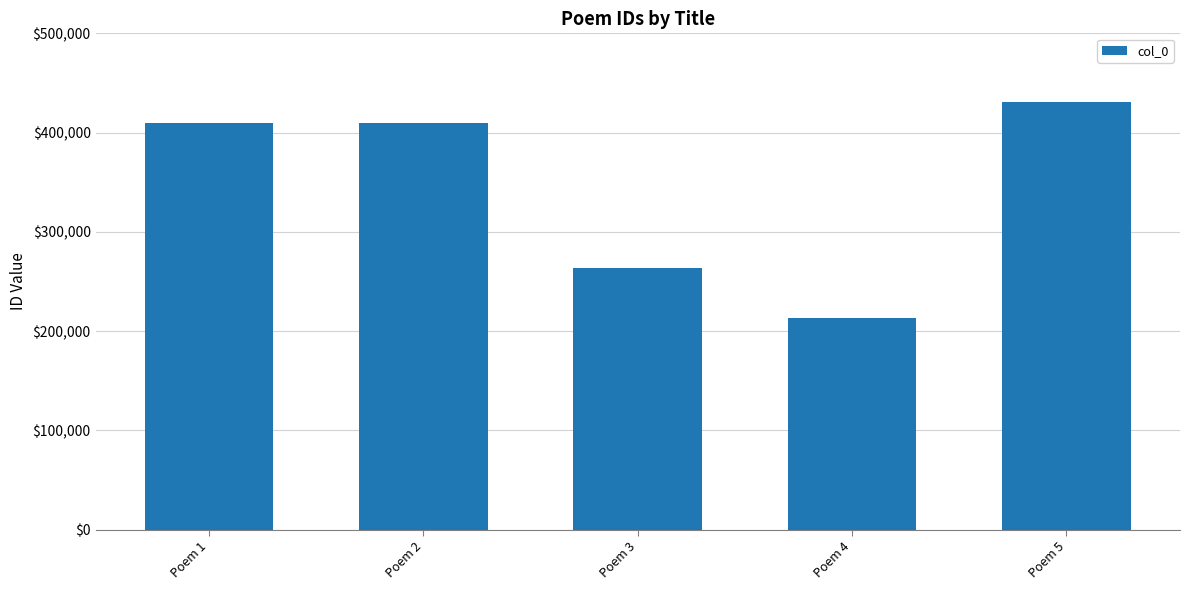

What is the minimum value shown in the chart?

213514